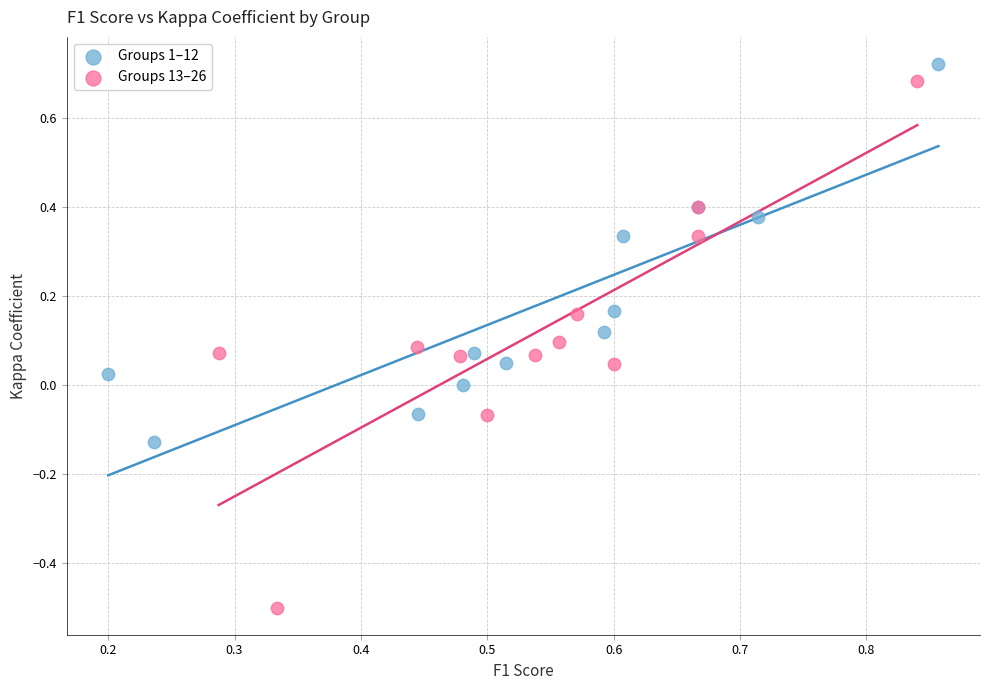

Which series reaches the maximum Y coordinate?

Groups 1–12